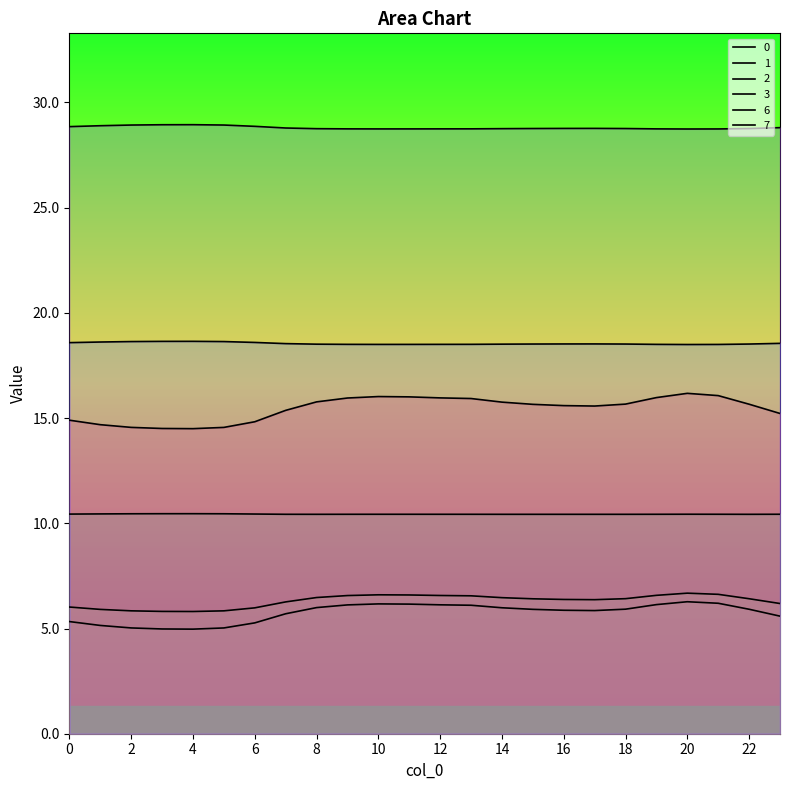

How many lines are shown in the chart?

6